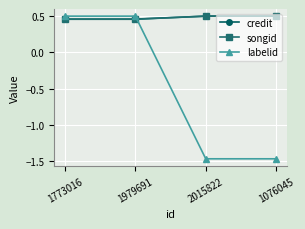

True or false: songid has a value of 0.5 at 1773016.

True